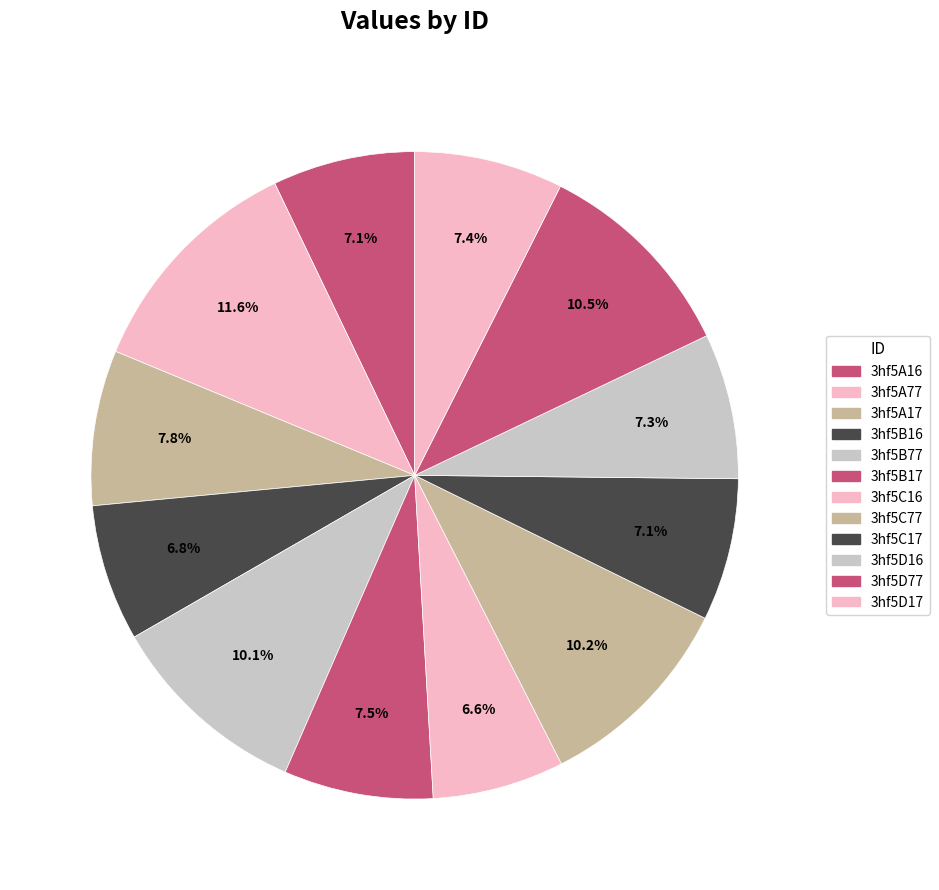

How much of the chart is everything except 3hf5B77?

89.9%